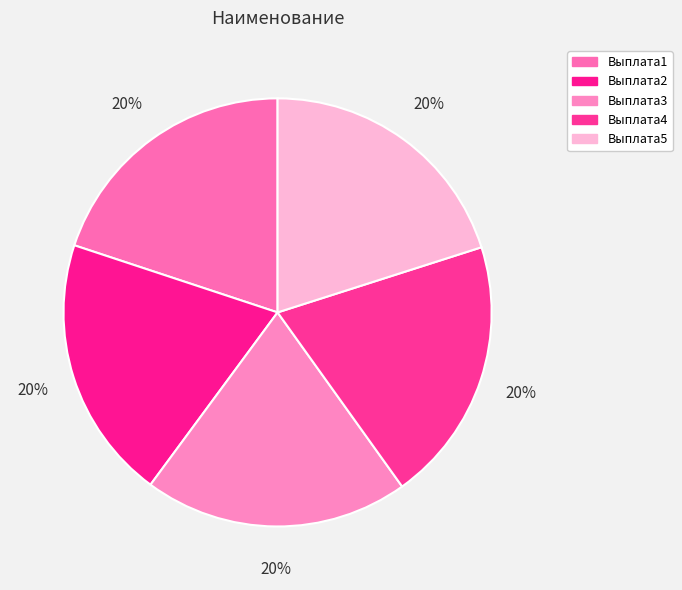

Combined, do Выплата5 and Выплата3 account for over 50%?

No